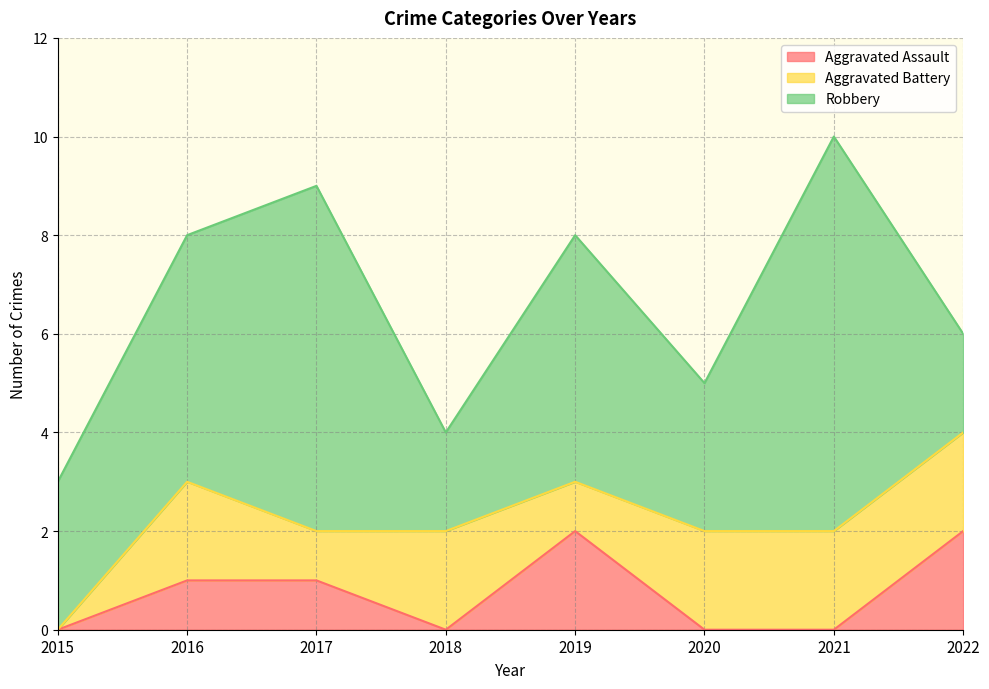

List the series in order of their peak value, lowest first.

Aggravated Assault, Aggravated Battery, Robbery